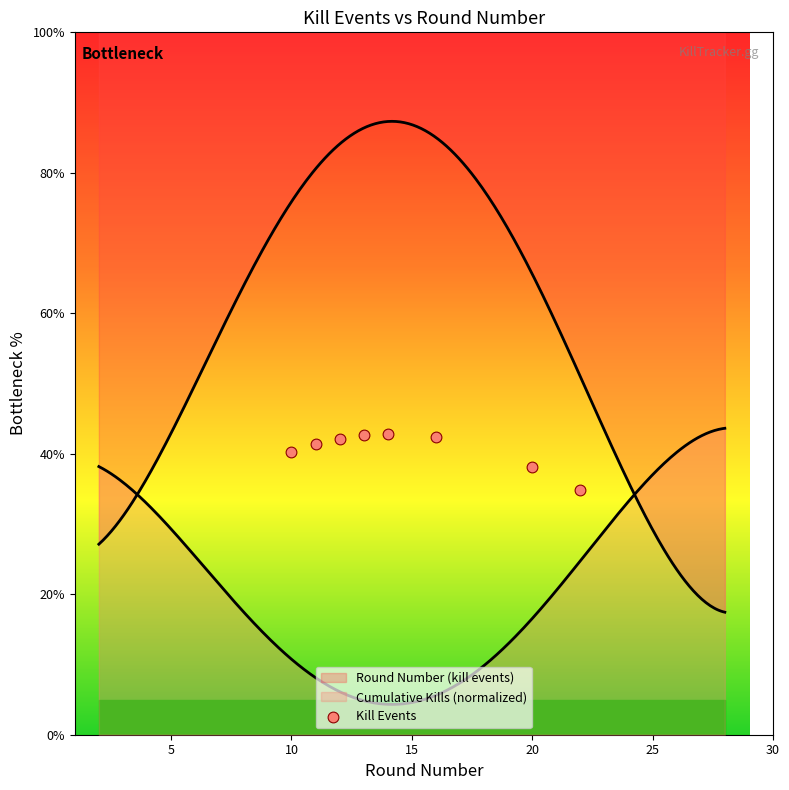

Between 20 and 15, which is larger?

20